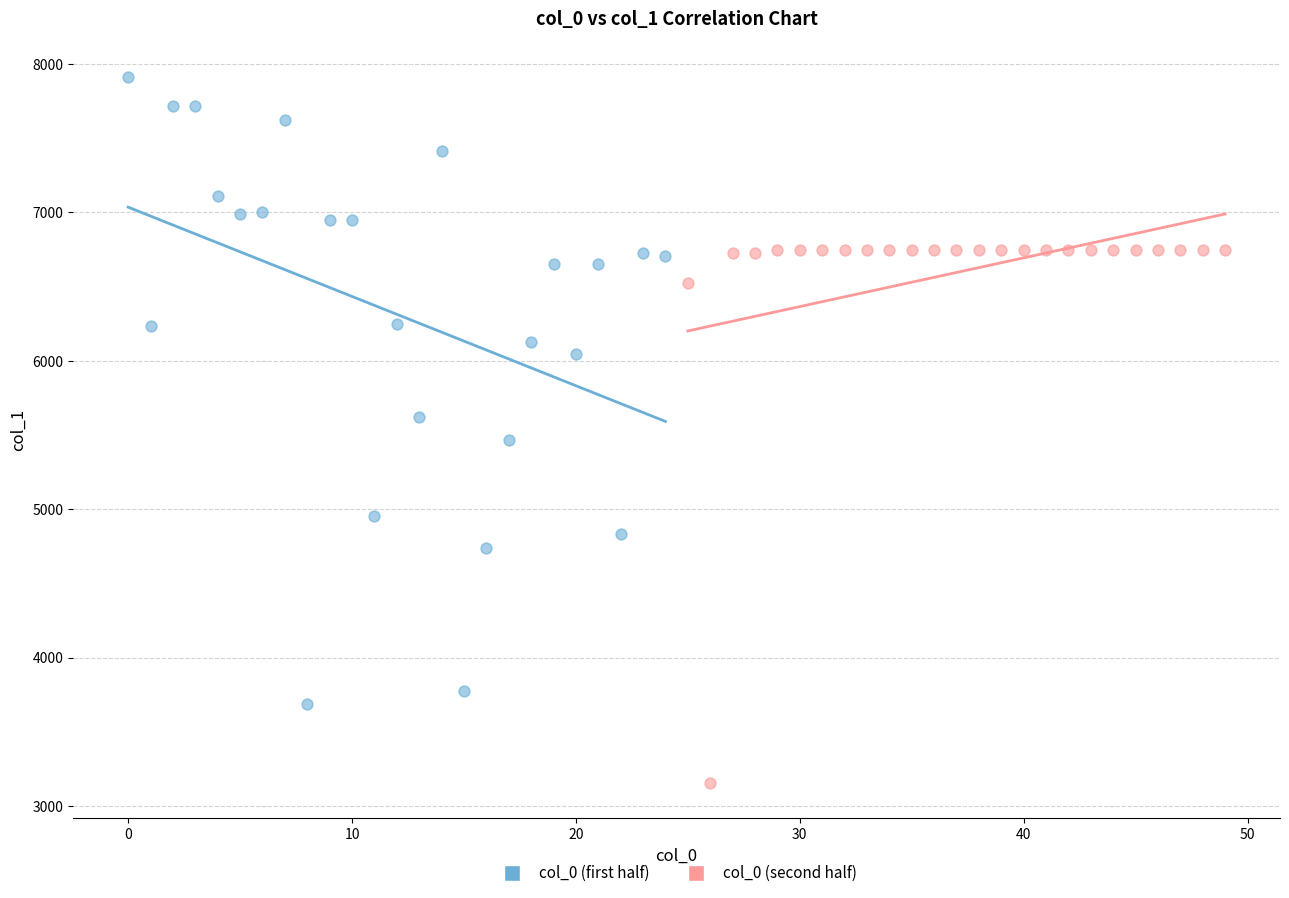

Which series reaches the maximum Y coordinate?

col_0 (first half)